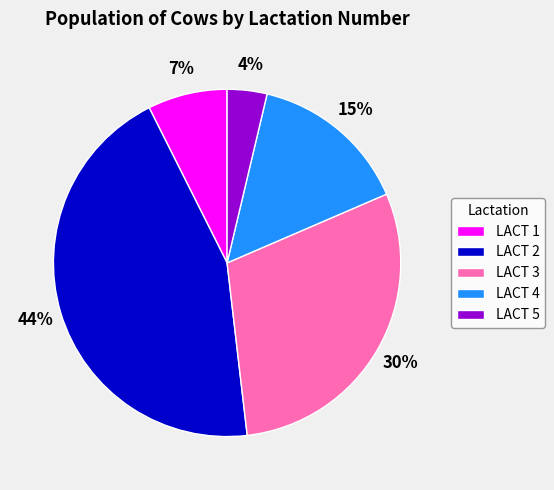

Is there a majority slice in this chart?

No